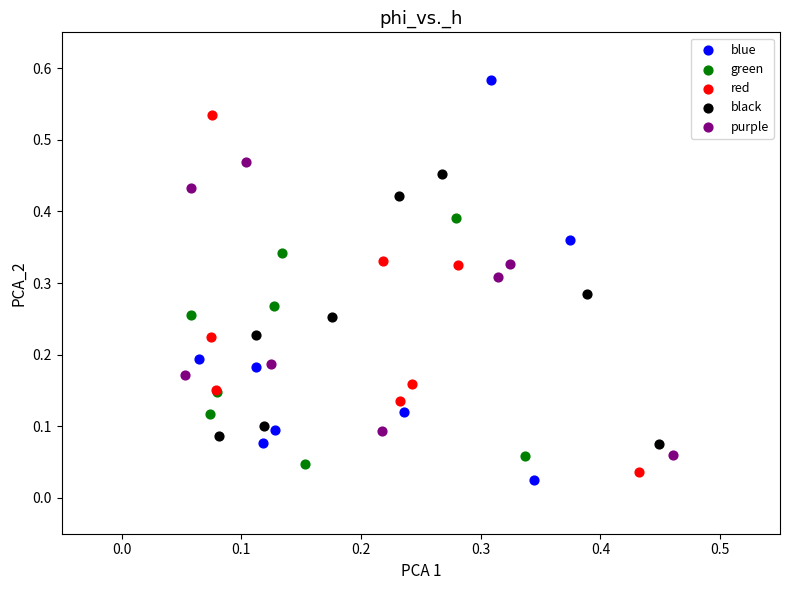

Which series contains the highest Y value?

blue